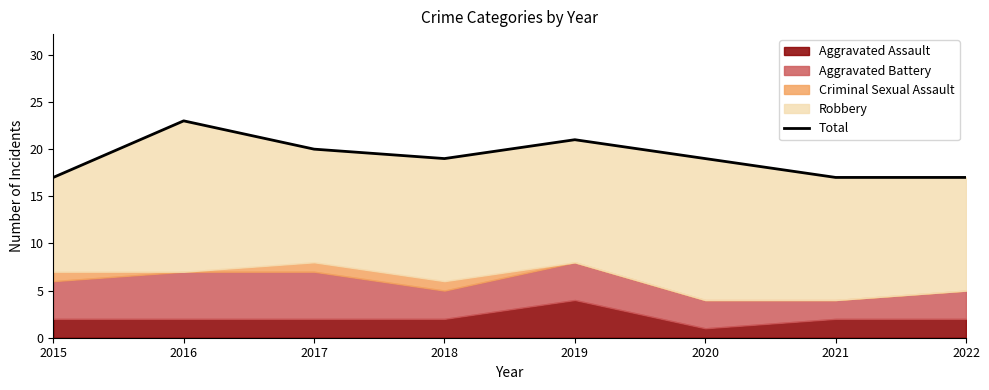

How many values are below 19?

3